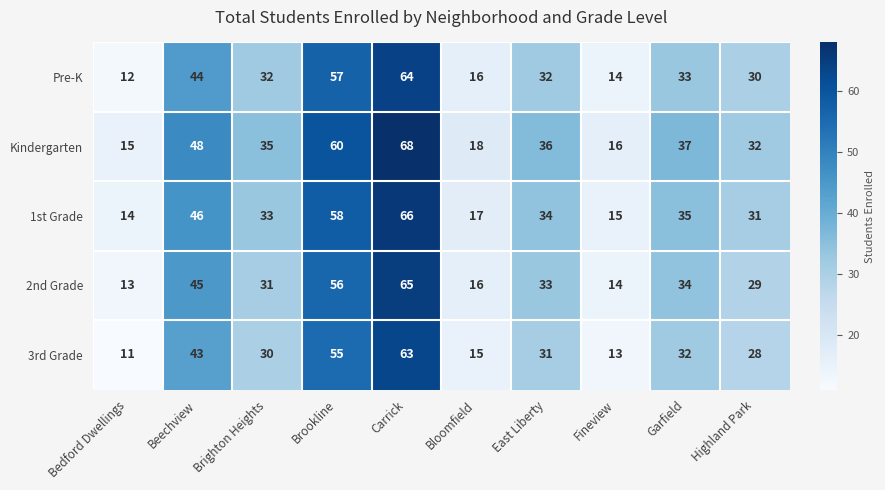

At how many categories does at least one series exceed 29?

7